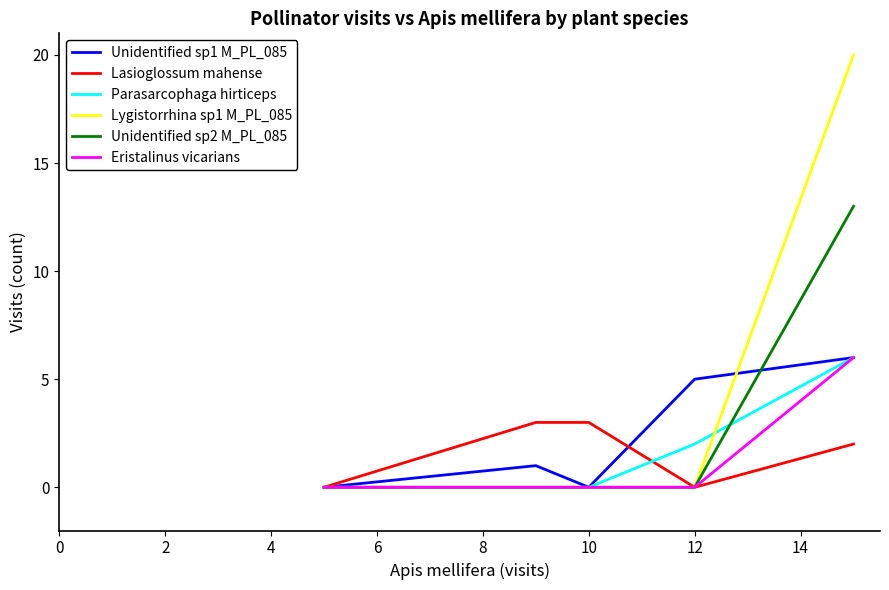

Which series has the largest total across all categories?

Lygistorrhina sp1 M_PL_085